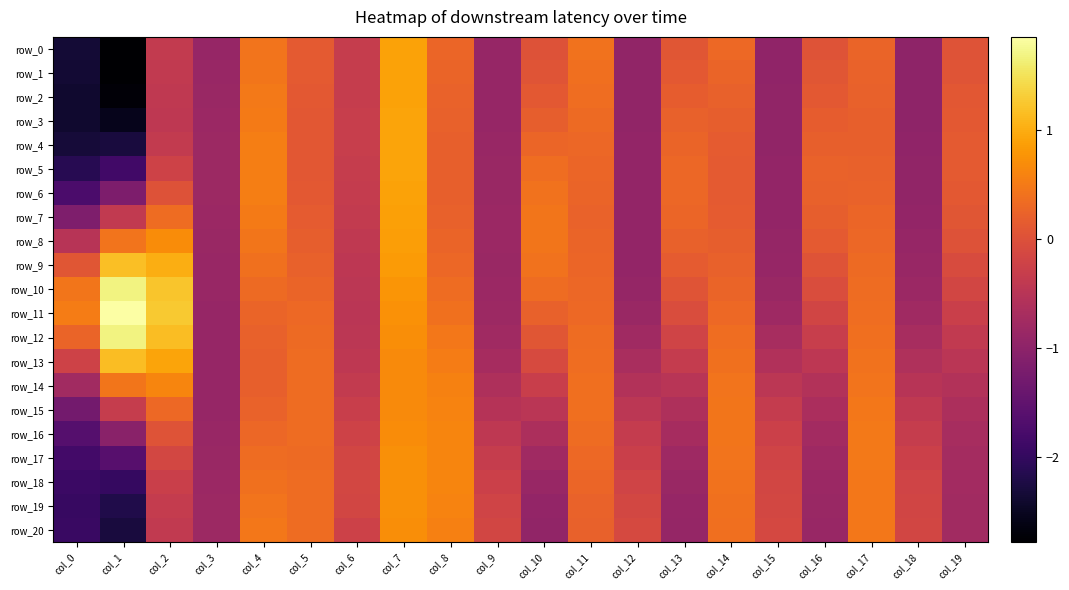

Reading right to left, what are all the values shown in this chart?

row_0: 0.0	-1.0	0.3	0.0	-1.0	0.3	0.1	-0.9	0.4	0.0	-0.9	0.3	0.9	-0.3	0.1	0.4	-0.9	-0.4	-2.8	-2.3
row_1: 0.1	-1.0	0.2	0.1	-1.0	0.3	0.1	-0.9	0.4	0.0	-0.9	0.3	0.9	-0.3	0.1	0.5	-0.9	-0.4	-2.8	-2.4
row_2: 0.1	-1.0	0.2	0.1	-1.0	0.2	0.2	-0.9	0.4	0.1	-0.9	0.2	0.9	-0.3	0.1	0.5	-0.9	-0.4	-2.7	-2.4
row_3: 0.1	-1.0	0.2	0.2	-0.9	0.2	0.2	-0.9	0.3	0.2	-0.9	0.2	0.9	-0.3	0.1	0.5	-0.8	-0.4	-2.6	-2.4
row_4: 0.1	-1.0	0.2	0.2	-0.9	0.1	0.3	-0.9	0.3	0.3	-0.9	0.2	0.9	-0.3	0.1	0.5	-0.8	-0.4	-2.3	-2.3
row_5: 0.1	-0.9	0.2	0.2	-0.9	0.1	0.3	-0.9	0.3	0.4	-0.9	0.2	0.9	-0.3	0.1	0.5	-0.8	-0.2	-1.8	-2.1
row_6: 0.1	-0.9	0.2	0.2	-0.9	0.1	0.3	-0.9	0.2	0.4	-0.8	0.2	0.9	-0.3	0.1	0.5	-0.8	0.0	-1.2	-1.7
row_7: 0.1	-0.9	0.3	0.2	-0.9	0.1	0.3	-0.9	0.2	0.4	-0.8	0.2	0.9	-0.4	0.1	0.5	-0.8	0.3	-0.4	-1.2
row_8: 0.0	-0.9	0.3	0.1	-0.9	0.2	0.2	-0.9	0.2	0.4	-0.8	0.2	0.9	-0.4	0.2	0.5	-0.8	0.7	0.4	-0.5
row_9: -0.1	-0.9	0.3	0.0	-0.9	0.2	0.2	-0.9	0.3	0.4	-0.8	0.3	0.8	-0.4	0.2	0.4	-0.9	1.0	1.2	0.1
row_10: -0.2	-0.8	0.3	-0.1	-0.9	0.3	0.1	-0.9	0.3	0.3	-0.8	0.3	0.8	-0.5	0.3	0.3	-0.9	1.2	1.7	0.5
row_11: -0.3	-0.8	0.4	-0.2	-0.8	0.3	-0.1	-0.8	0.3	0.2	-0.8	0.4	0.7	-0.5	0.3	0.3	-0.9	1.3	1.9	0.5
row_12: -0.4	-0.7	0.4	-0.3	-0.7	0.4	-0.2	-0.8	0.3	0.1	-0.8	0.5	0.7	-0.5	0.3	0.2	-0.9	1.2	1.7	0.3
row_13: -0.5	-0.6	0.4	-0.4	-0.6	0.4	-0.3	-0.7	0.4	-0.1	-0.7	0.5	0.7	-0.4	0.3	0.2	-0.9	0.9	1.2	-0.2
row_14: -0.6	-0.5	0.4	-0.6	-0.5	0.4	-0.5	-0.6	0.4	-0.3	-0.6	0.6	0.7	-0.4	0.3	0.2	-0.9	0.6	0.5	-0.8
row_15: -0.6	-0.4	0.5	-0.7	-0.3	0.4	-0.6	-0.5	0.4	-0.5	-0.5	0.6	0.7	-0.3	0.3	0.2	-0.9	0.3	-0.3	-1.3
row_16: -0.7	-0.3	0.5	-0.7	-0.3	0.5	-0.7	-0.3	0.3	-0.6	-0.4	0.6	0.7	-0.2	0.3	0.3	-0.9	0.0	-1.0	-1.6
row_17: -0.7	-0.3	0.5	-0.8	-0.2	0.4	-0.8	-0.3	0.3	-0.8	-0.3	0.6	0.7	-0.2	0.3	0.3	-0.9	-0.2	-1.6	-1.8
row_18: -0.8	-0.2	0.5	-0.8	-0.2	0.4	-0.9	-0.2	0.3	-0.9	-0.3	0.6	0.7	-0.1	0.3	0.4	-0.8	-0.3	-2.0	-1.9
row_19: -0.8	-0.2	0.5	-0.9	-0.1	0.4	-0.9	-0.2	0.2	-0.9	-0.2	0.6	0.7	-0.2	0.3	0.4	-0.8	-0.3	-2.2	-1.9
row_20: -0.8	-0.2	0.5	-0.9	-0.1	0.4	-0.9	-0.1	0.2	-0.9	-0.2	0.6	0.7	-0.2	0.3	0.5	-0.8	-0.4	-2.3	-1.9